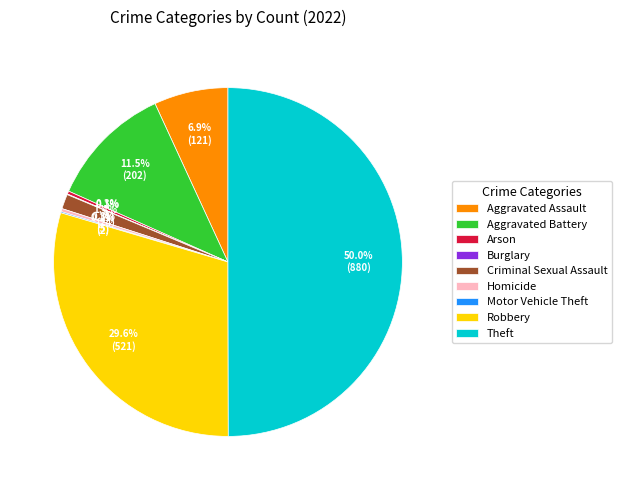

Does Aggravated Battery account for over 50% of the chart?

No